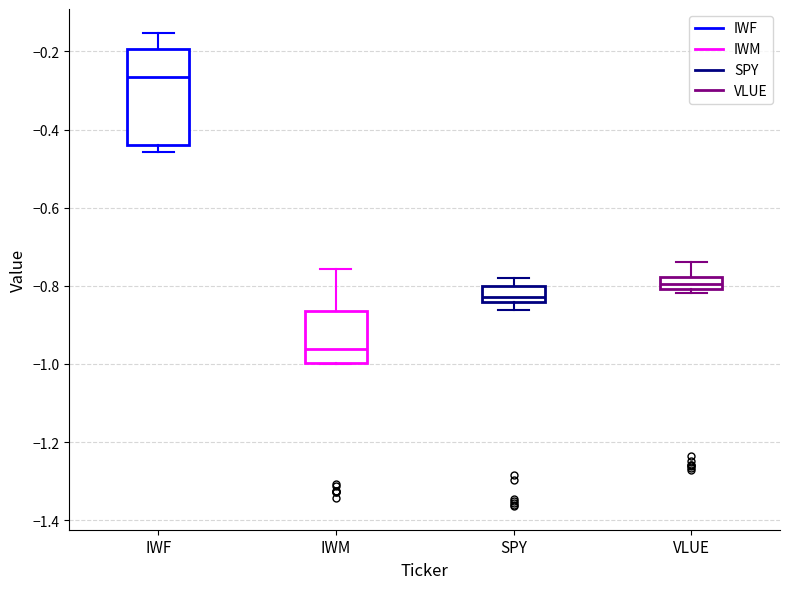

Where is the upper edge of the box for IWF on the y-axis? The values are not printed on the chart, so give them approximately, as read against the axis.

-0.20